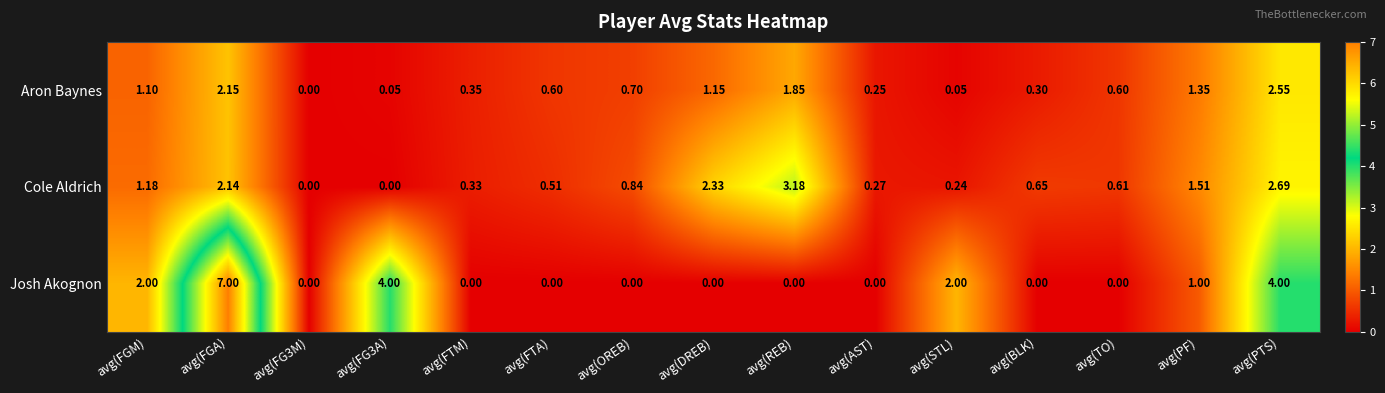

Where is Cole Aldrich nearest to the value 1?

avg(OREB)